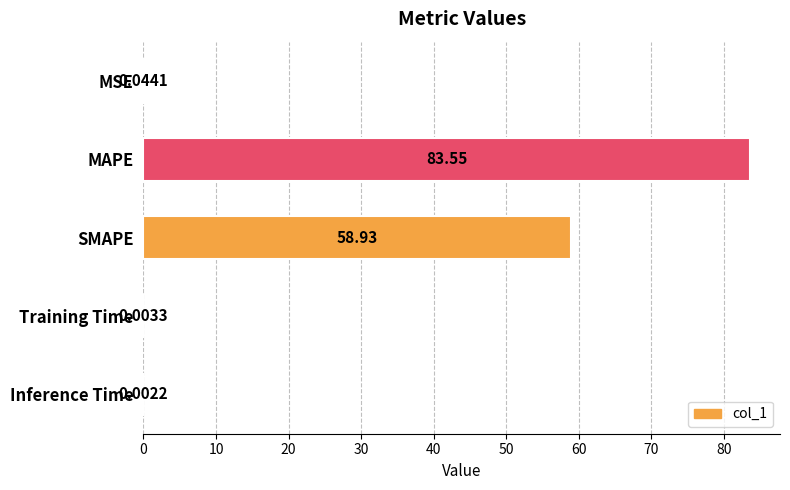

Between MSE and Training Time, which is larger?

MSE